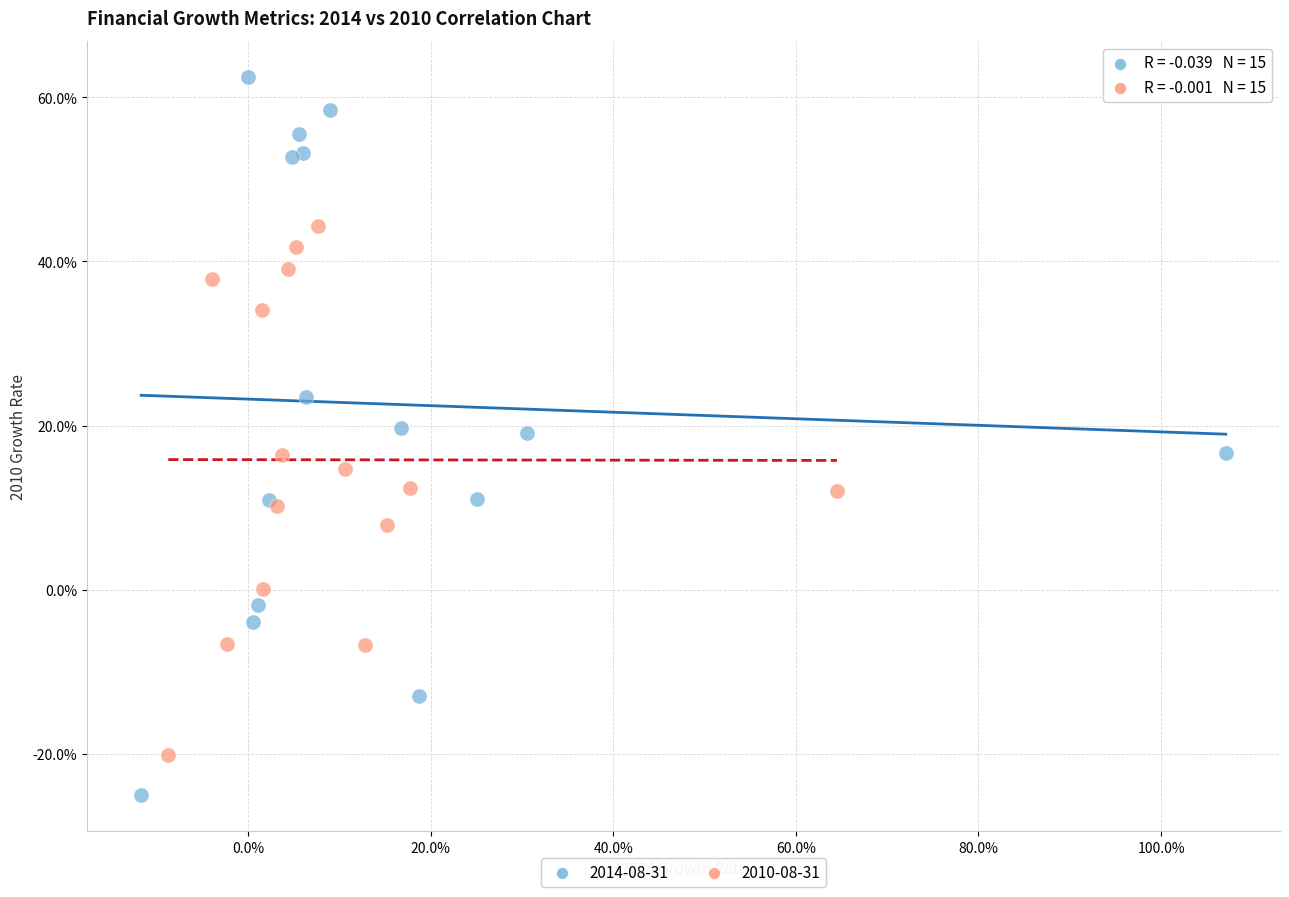

What are all the series names shown in the legend?

2014-08-31, 2010-08-31